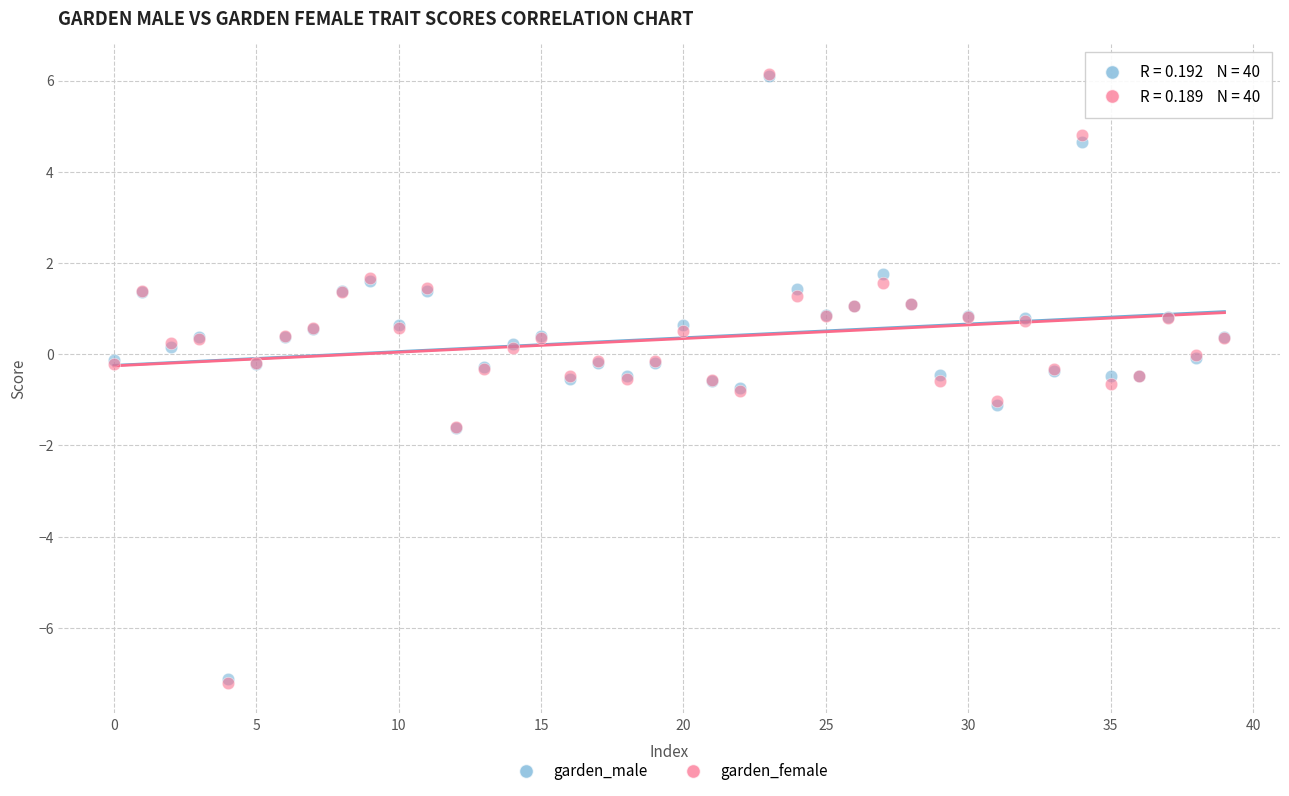

What are all the series names shown in the legend?

garden_male, garden_female